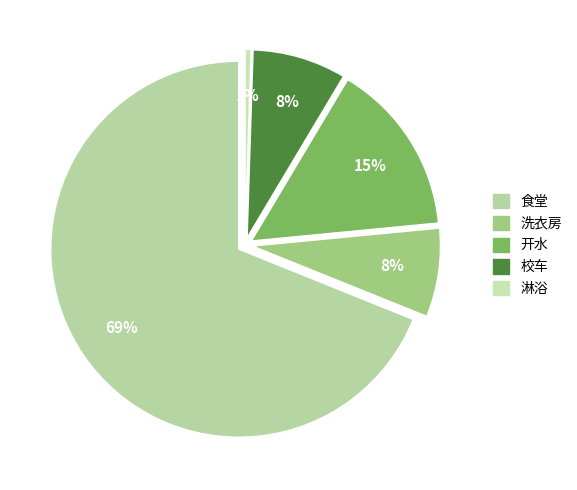

Is the sum of 食堂 and 洗衣房 greater than half?

Yes